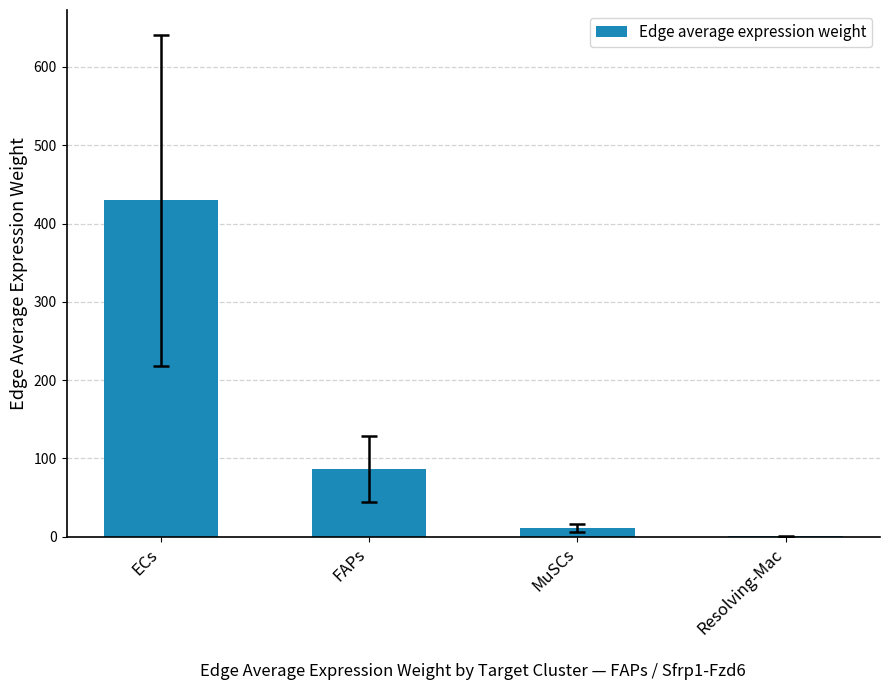

What is the approximate value at MuSCs?

10.6